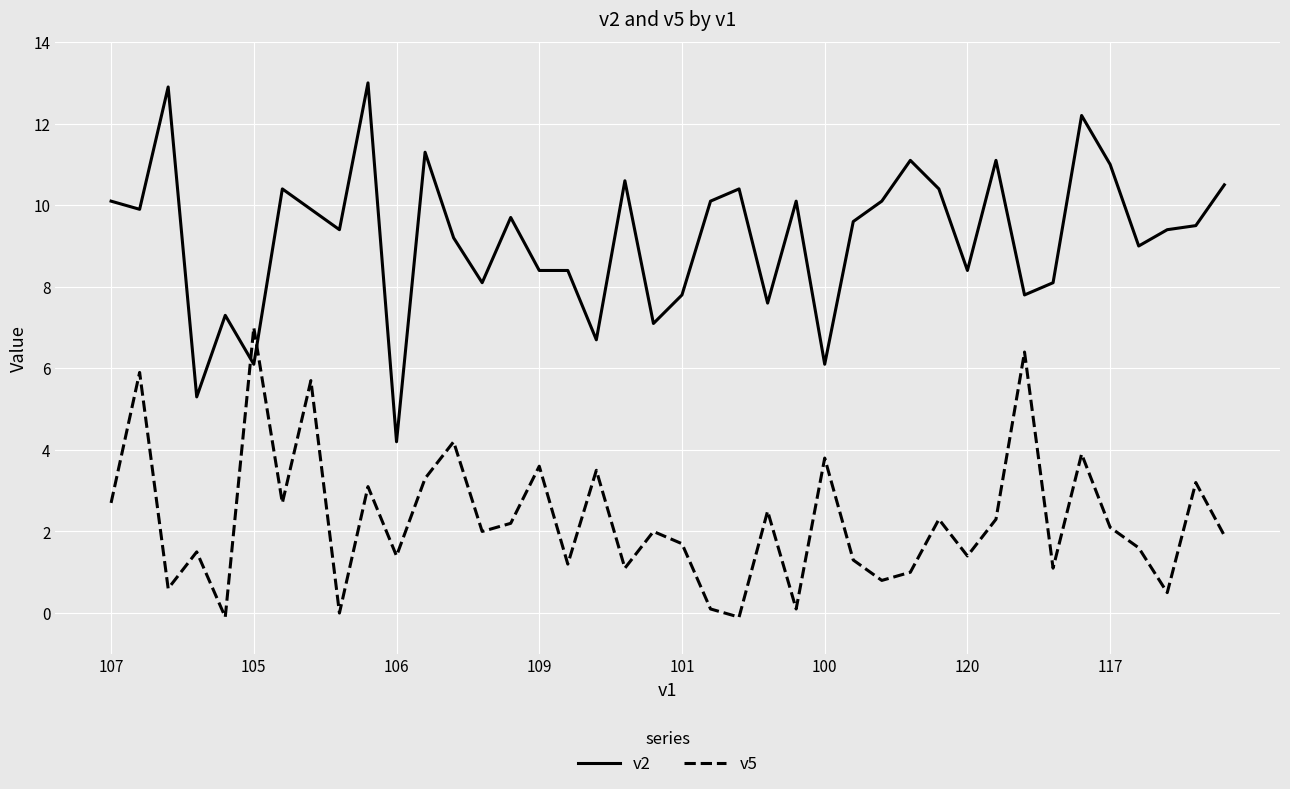

What is the sum of all v2 values?

368.3